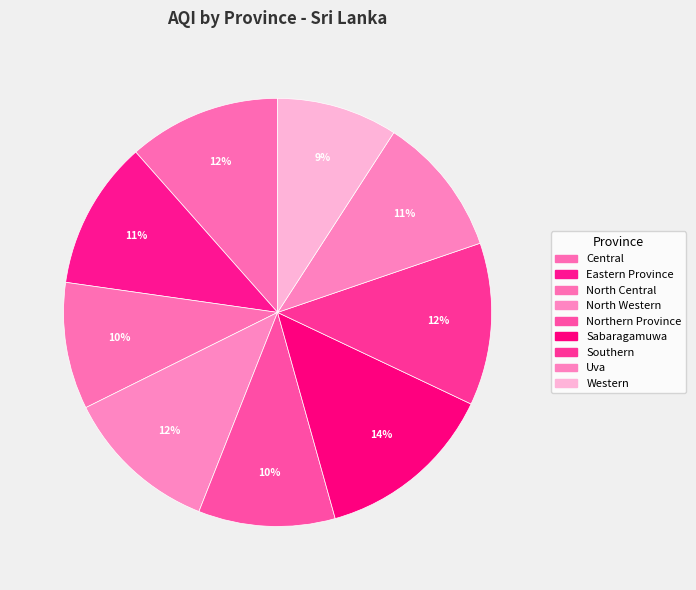

What percentage do Sabaragamuwa and Uva together represent?

24.3%